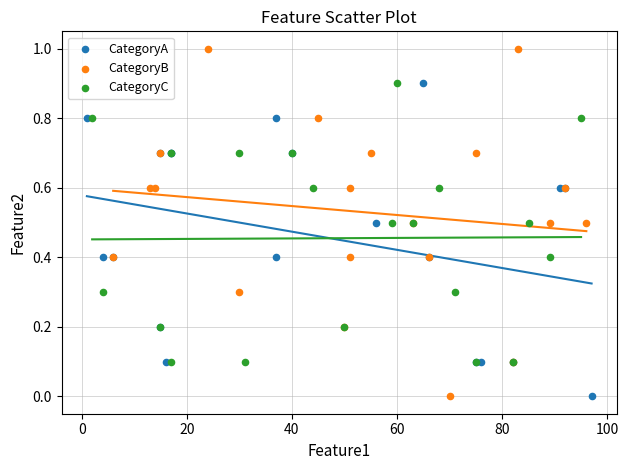

Which series has the widest spread of Y values?

CategoryB